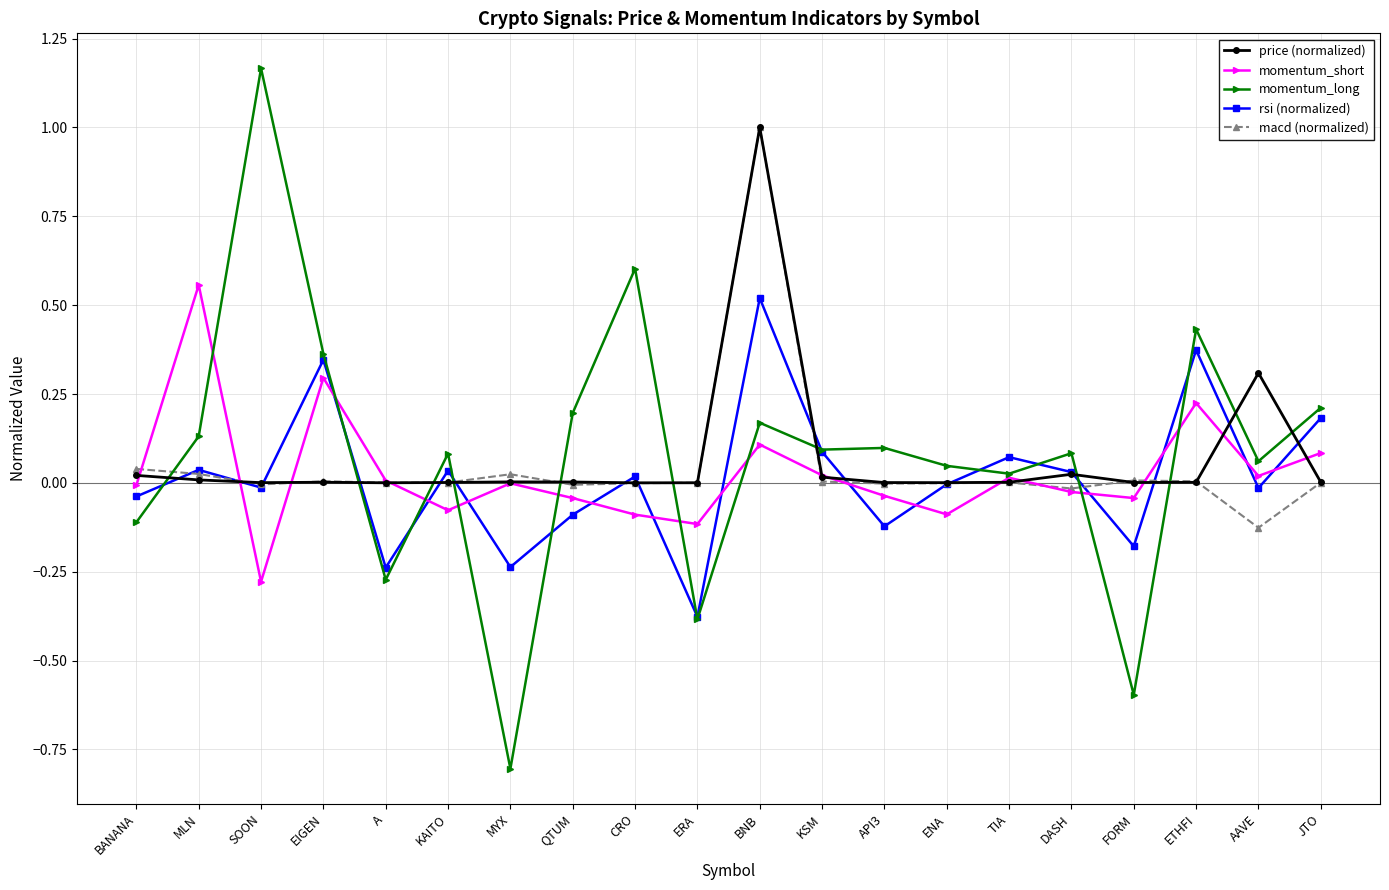

What is the label of the 10th point from the right?

BNB